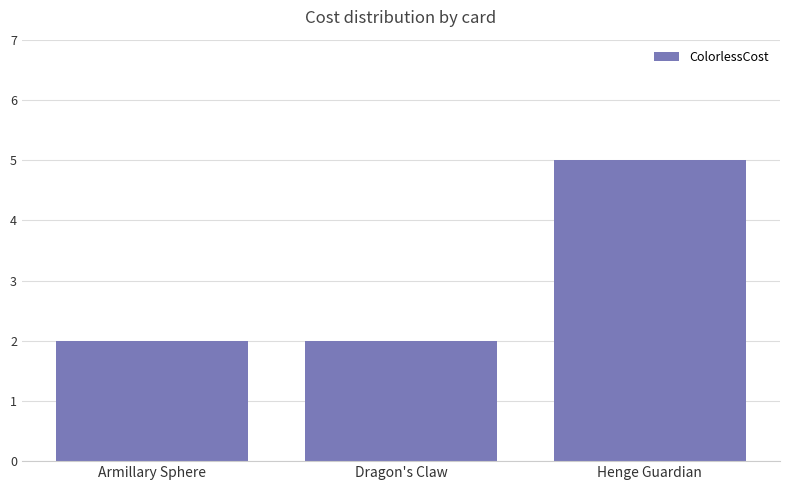

What is the sum of all values?

9